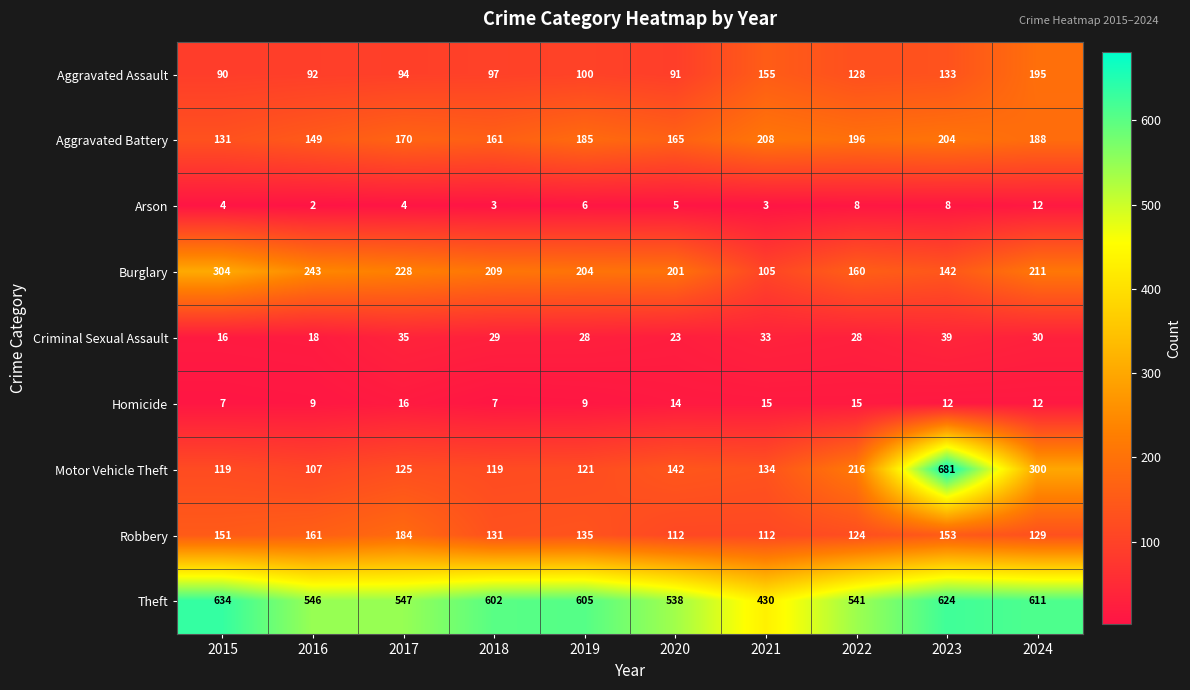

List the series in order of their peak value, highest first.

Motor Vehicle Theft, Theft, Burglary, Aggravated Battery, Aggravated Assault, Robbery, Criminal Sexual Assault, Homicide, Arson